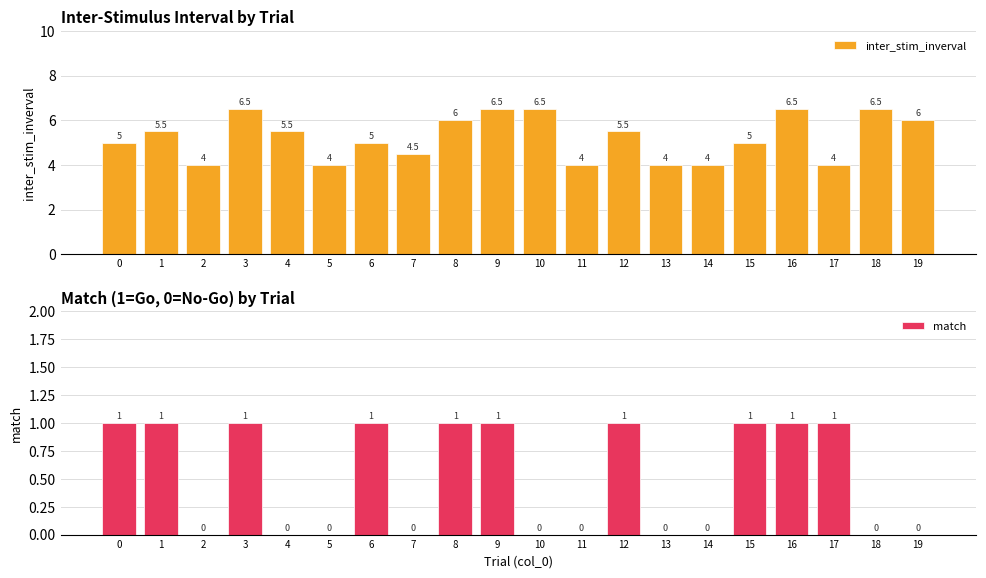

What is the difference between the maximum and minimum values in the inter_stim_inverval series?

2.5